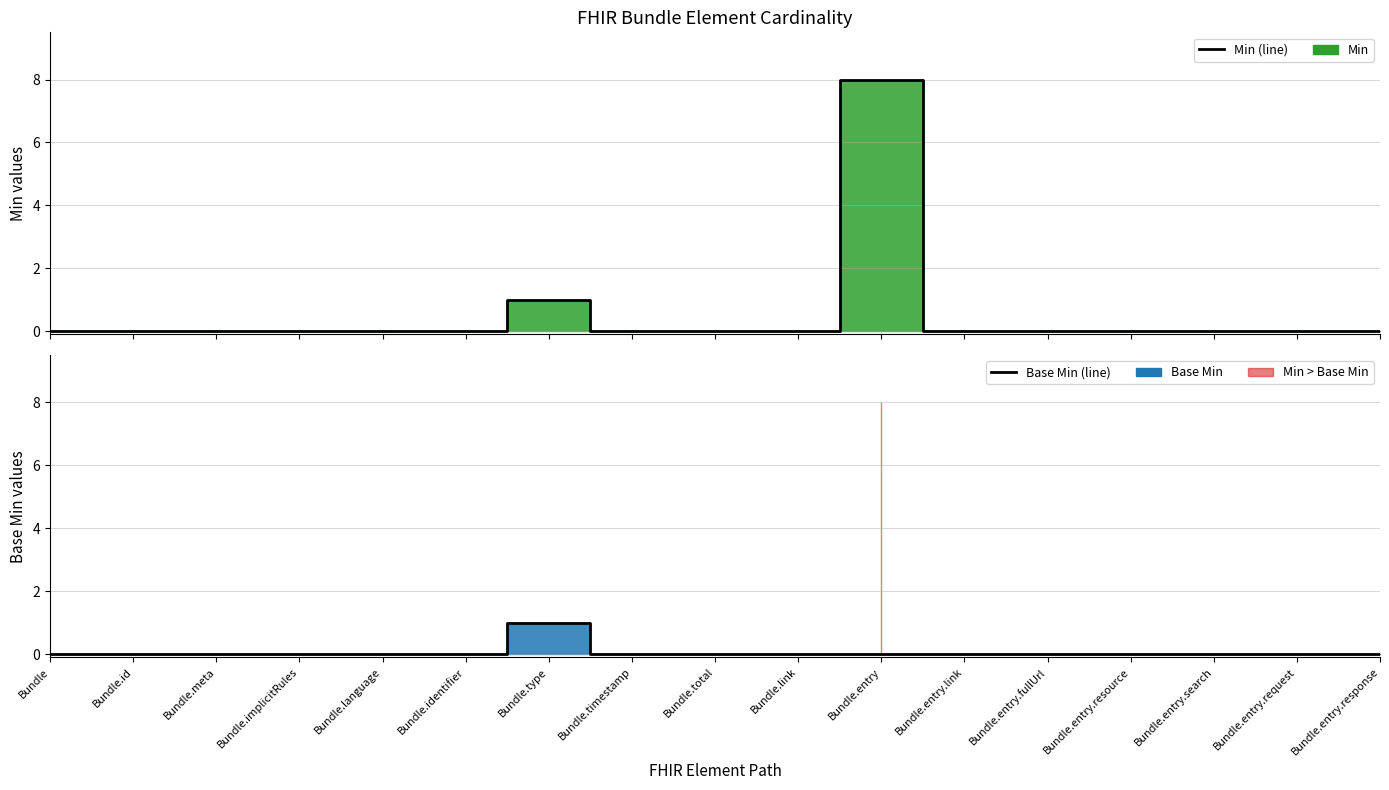

Which series has the largest range (max minus min)?

Min (line)